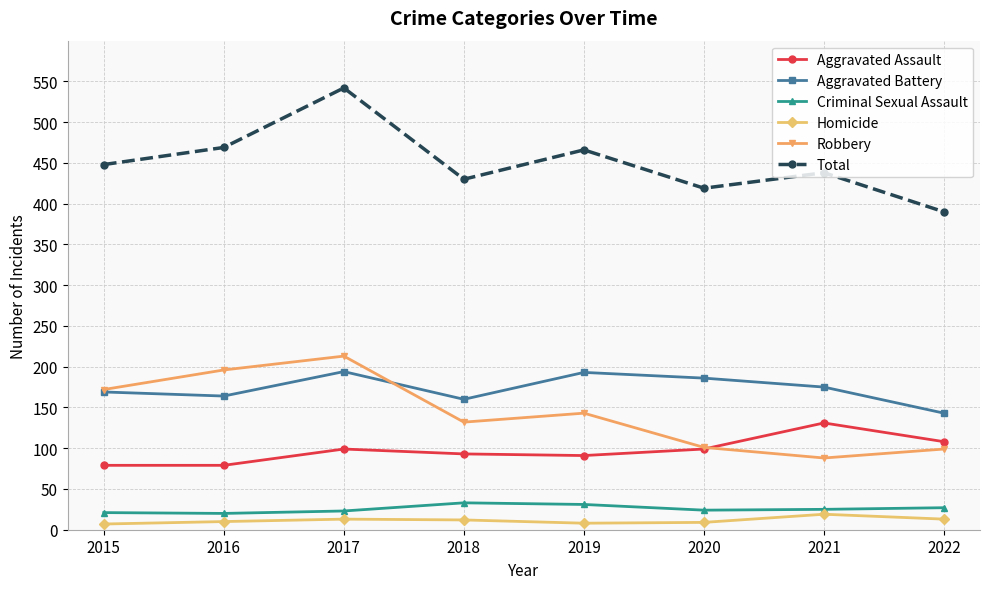

What is the sum of the Aggravated Assault values at 2019 and 2017?

190